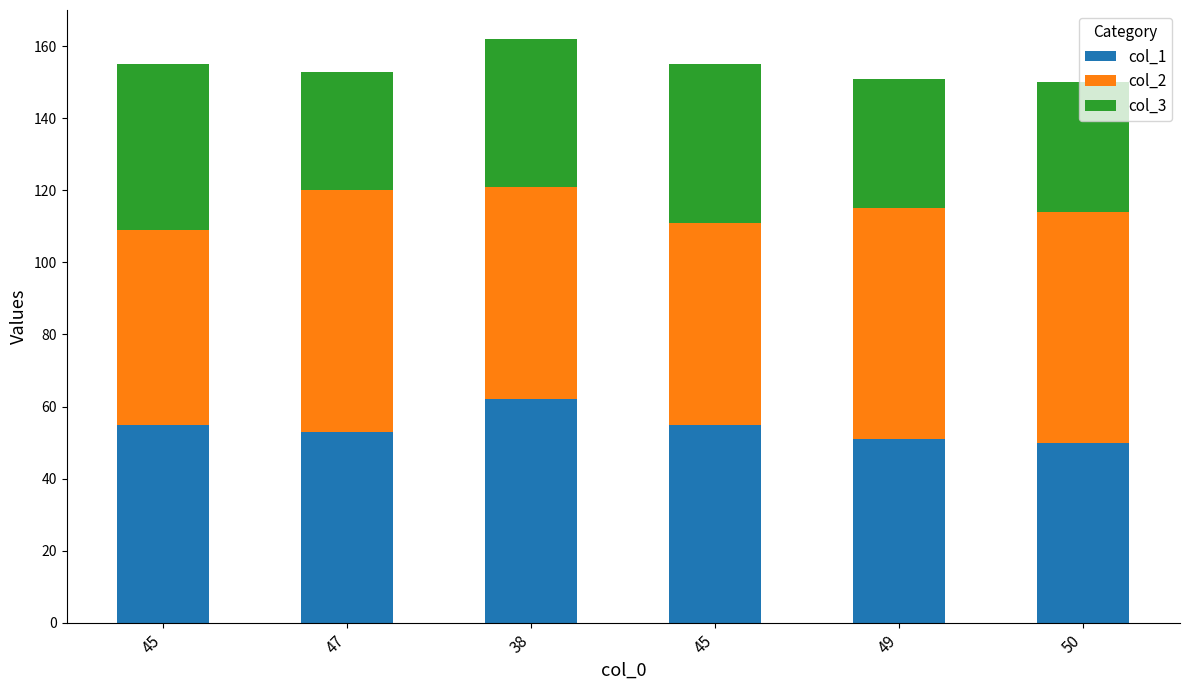

What is the sum of all col_3 values?

236